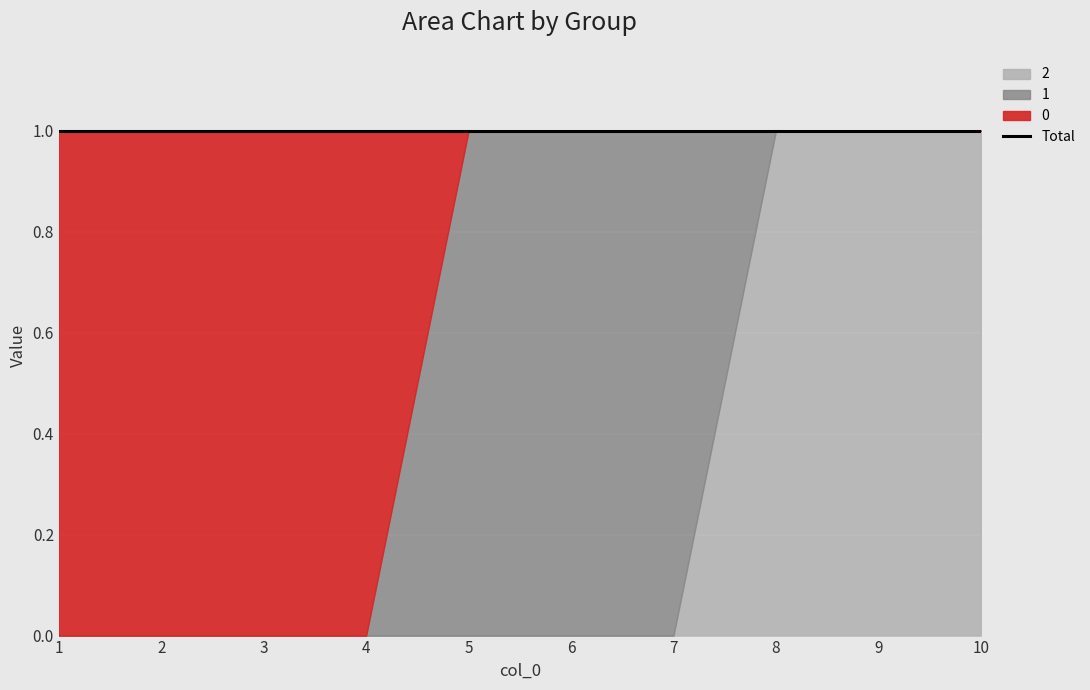

What is the value of the 2 point at the 9th from the left?

1